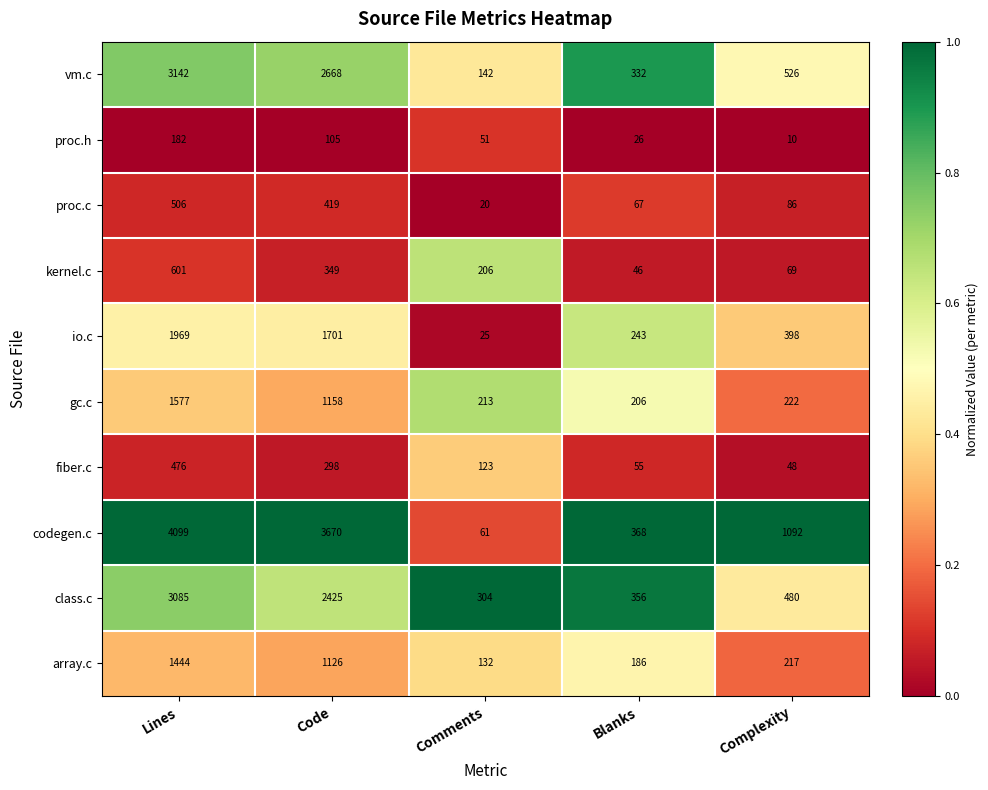

At which category is the sum across all series the highest?

Lines